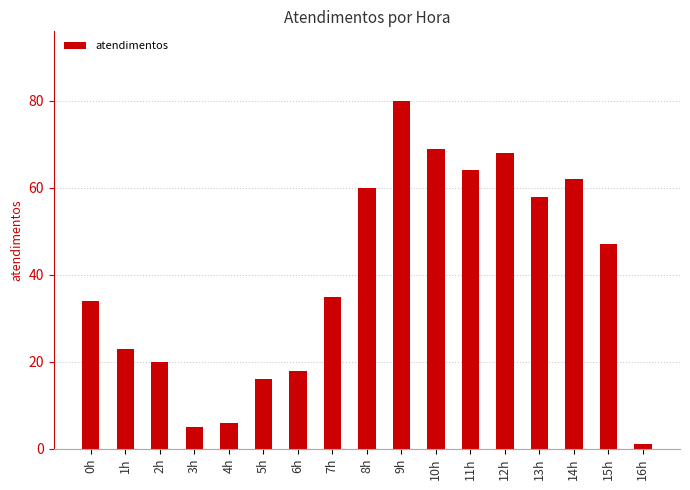

What is the sum of the values at 16h and 9h?

81